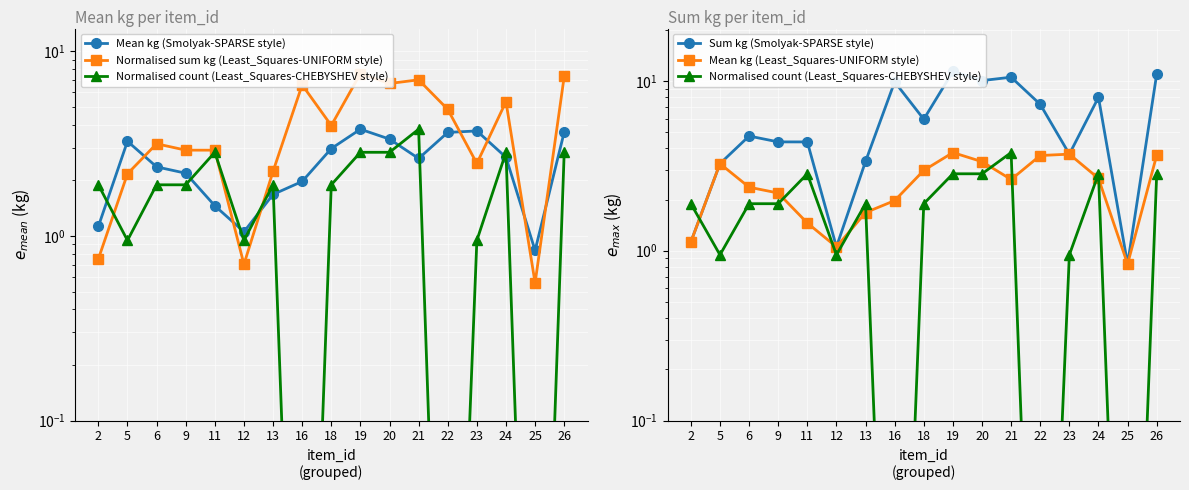

What is the difference between the Mean kg (Smolyak-SPARSE style) values at 16 and 26?

1.7